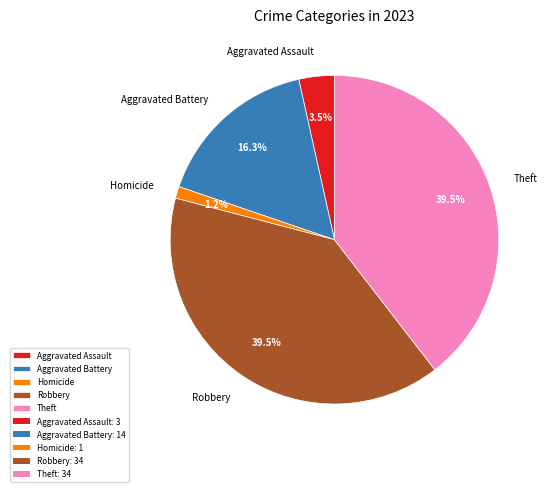

What is the smallest slice in the pie chart?

Homicide